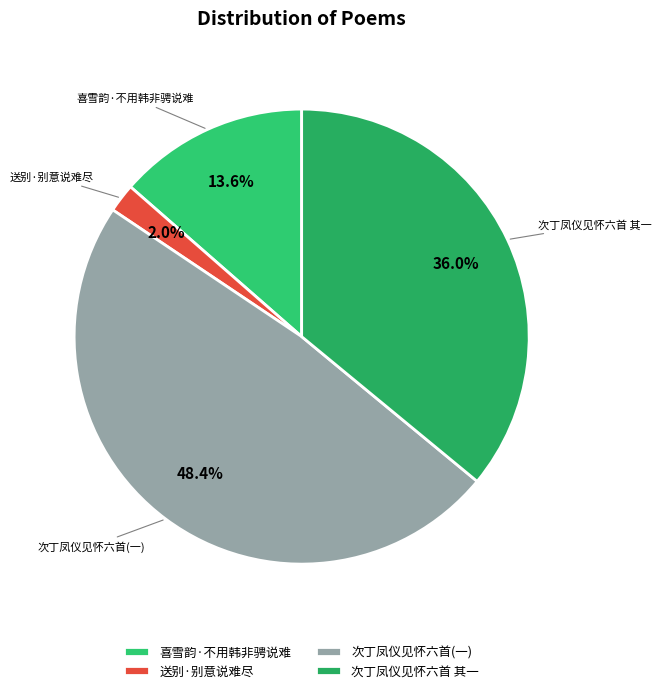

Between 次丁凤仪见怀六首 其一 and 喜雪韵·不用韩非骋说难, which is larger?

次丁凤仪见怀六首 其一